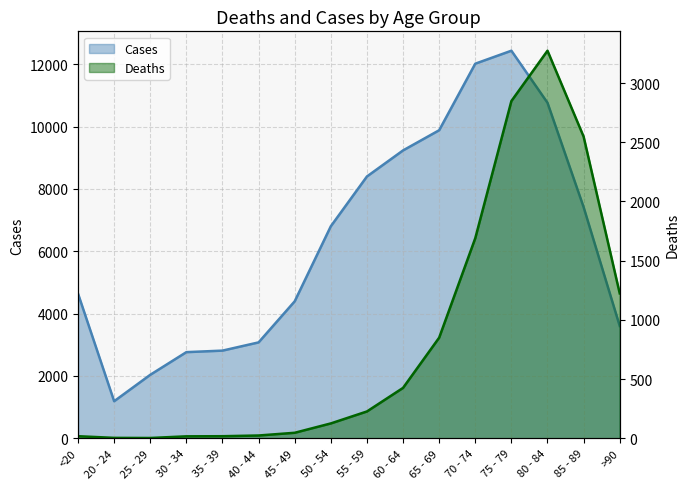

What is the average value of the Cases series?

6343